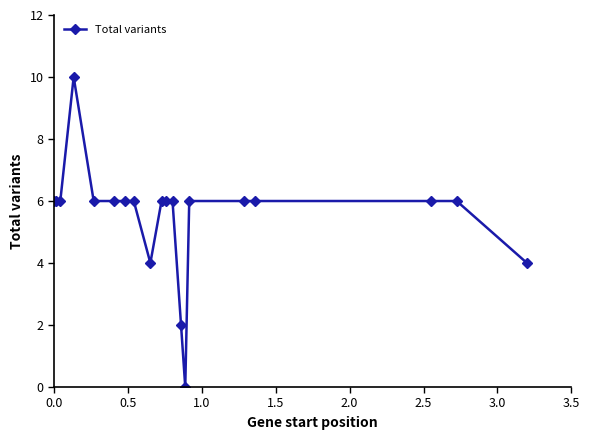

What is the greatest value displayed?

10